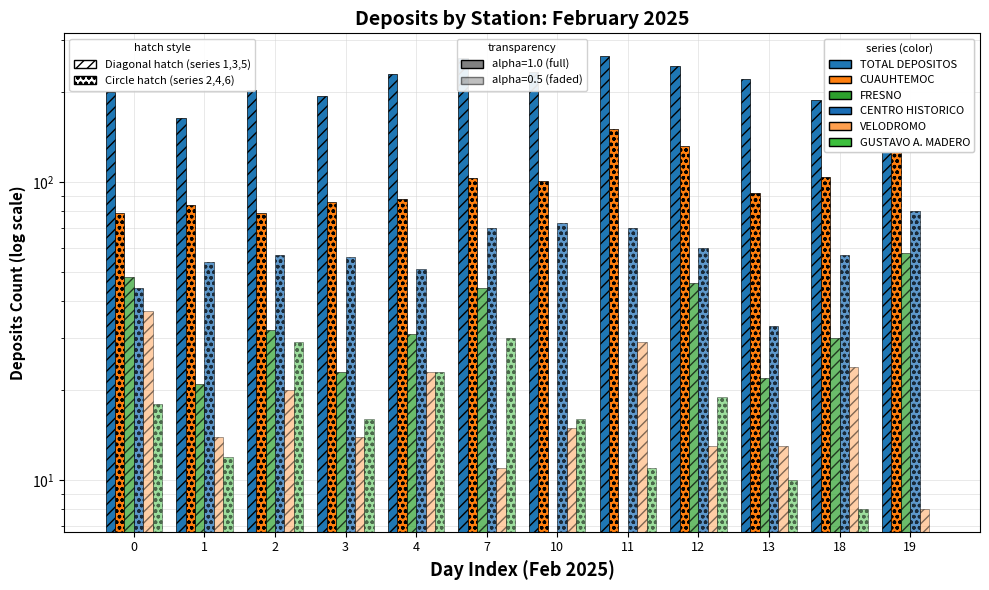

What is the average value of the TOTAL DEPOSITOS series?

218